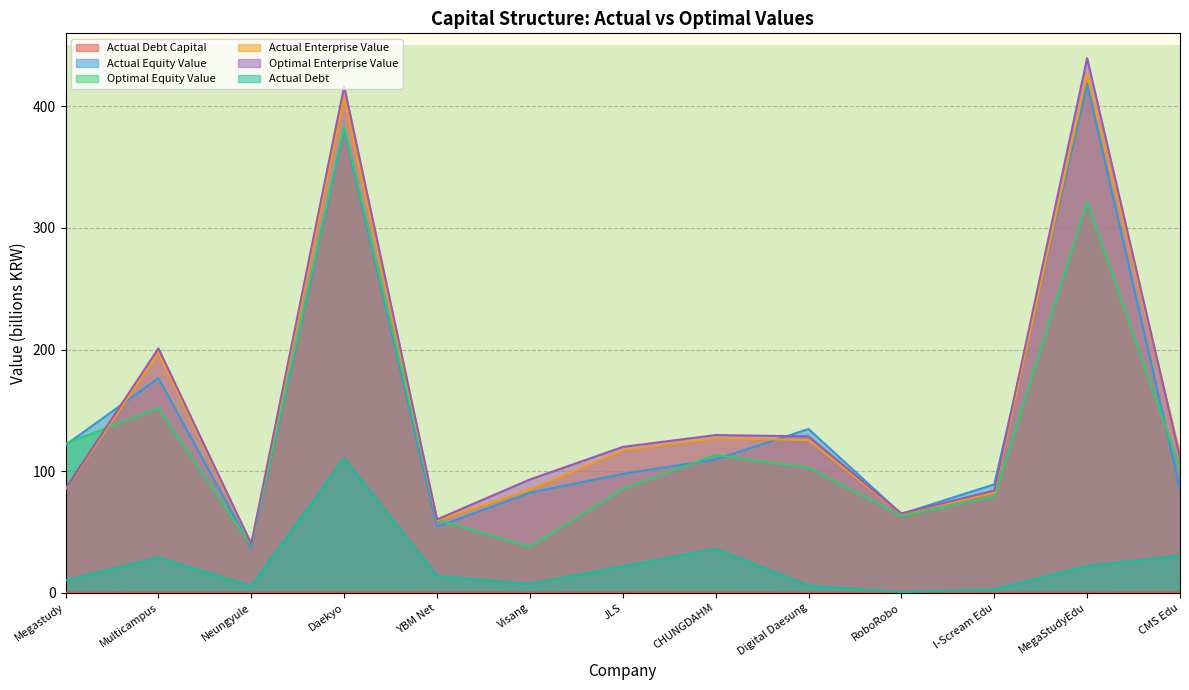

Does the chart have visible grid lines?

Yes